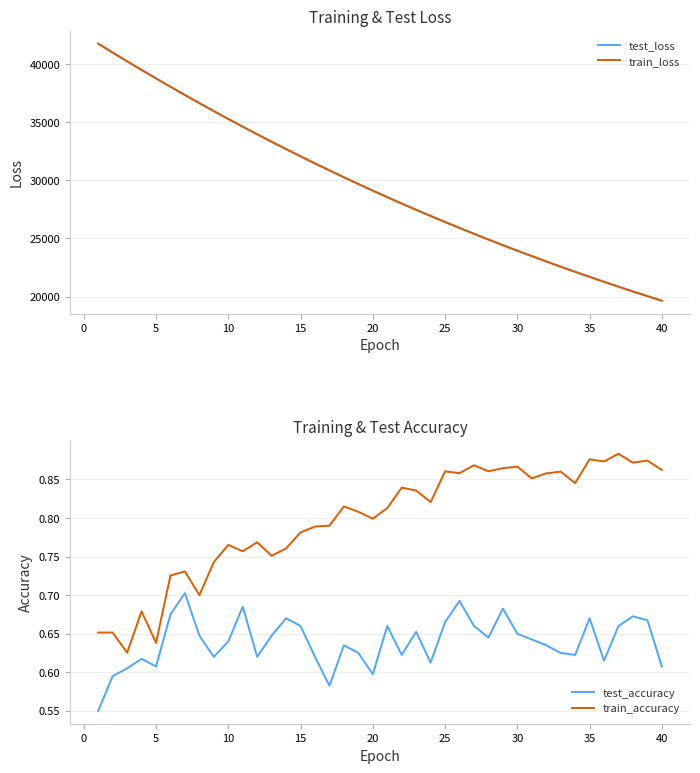

What is the highest value of the test_loss series?

41746.7